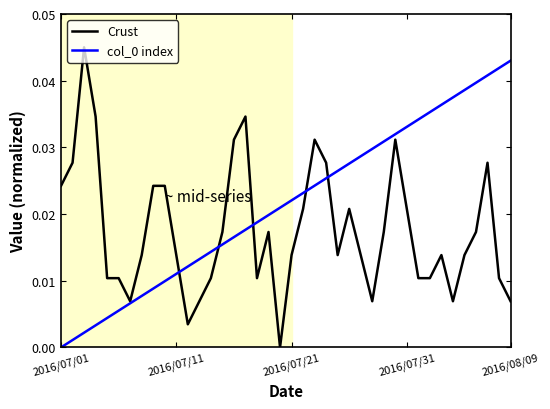

Does the chart have visible grid lines?

No